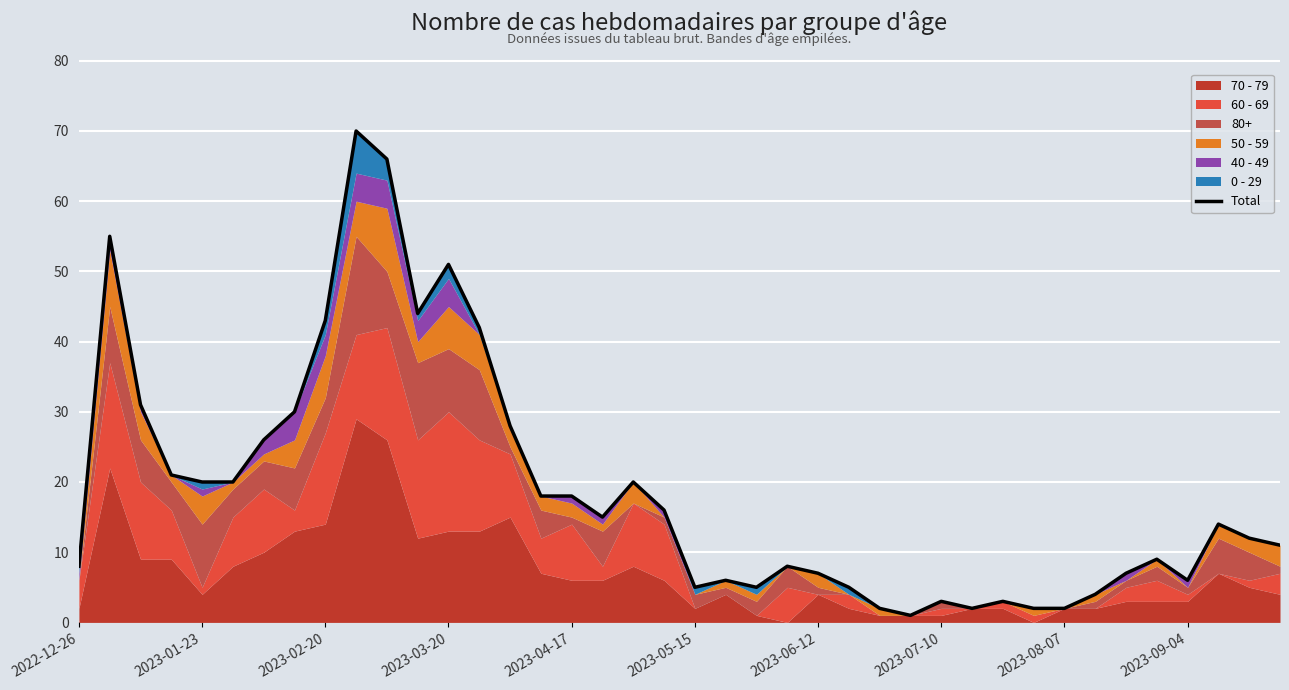

What is the ratio of the value at 33 to the value at 11?

0.1